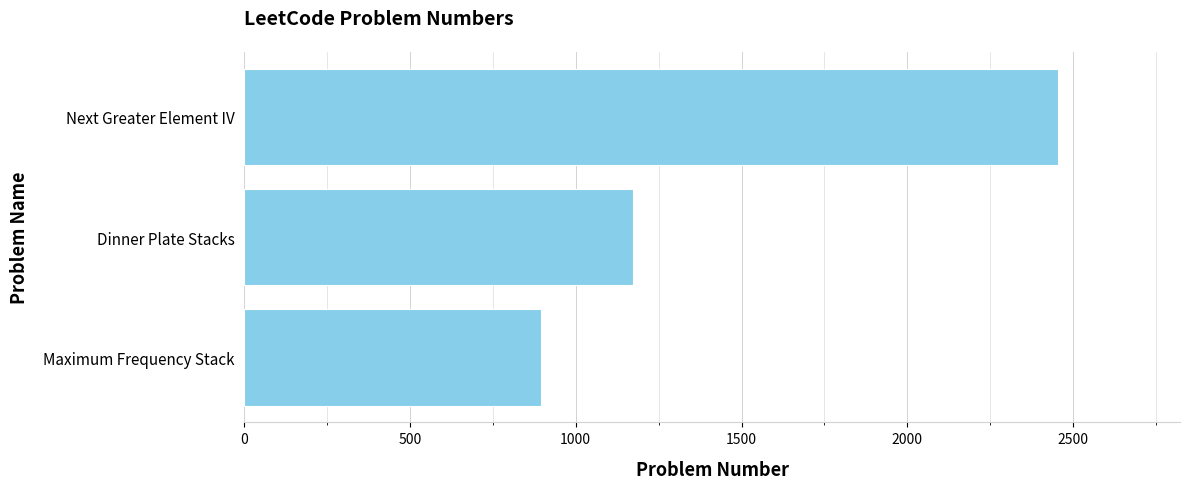

The value at Maximum Frequency Stack is 895. True or false?

True